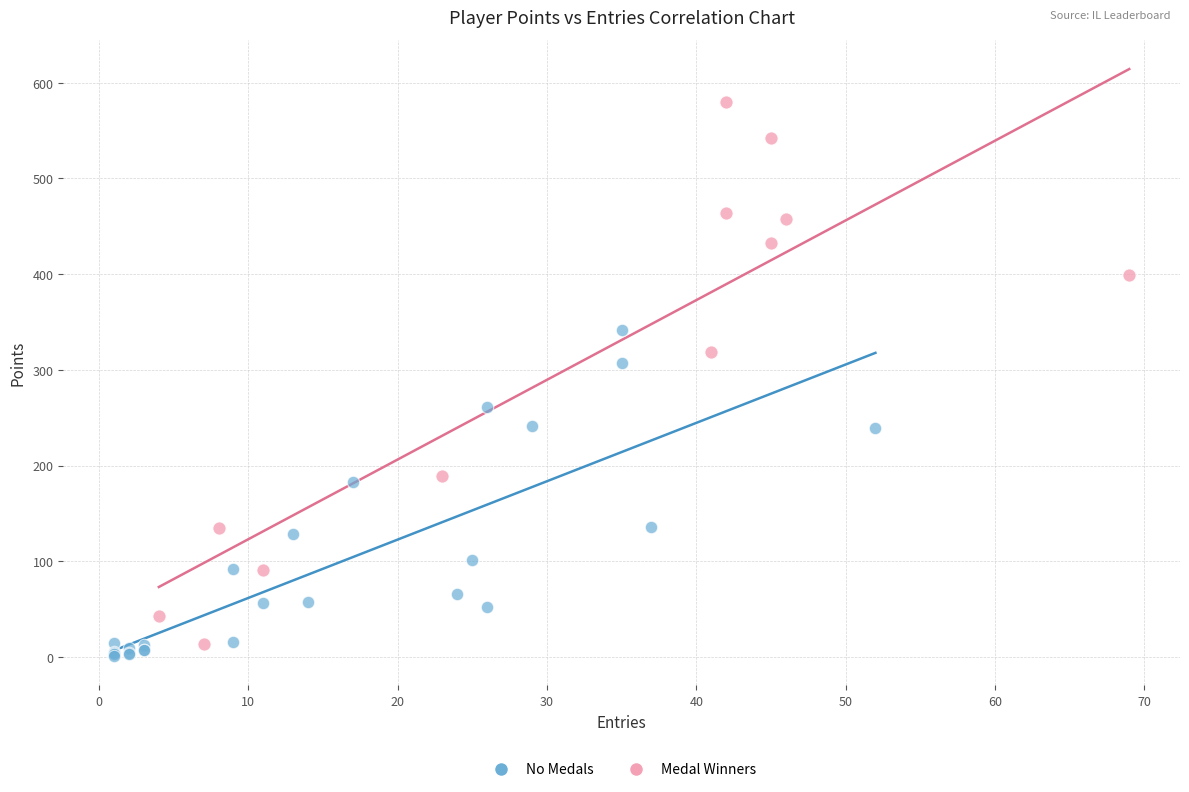

Which series has the largest Y range (max minus min)?

Medal Winners